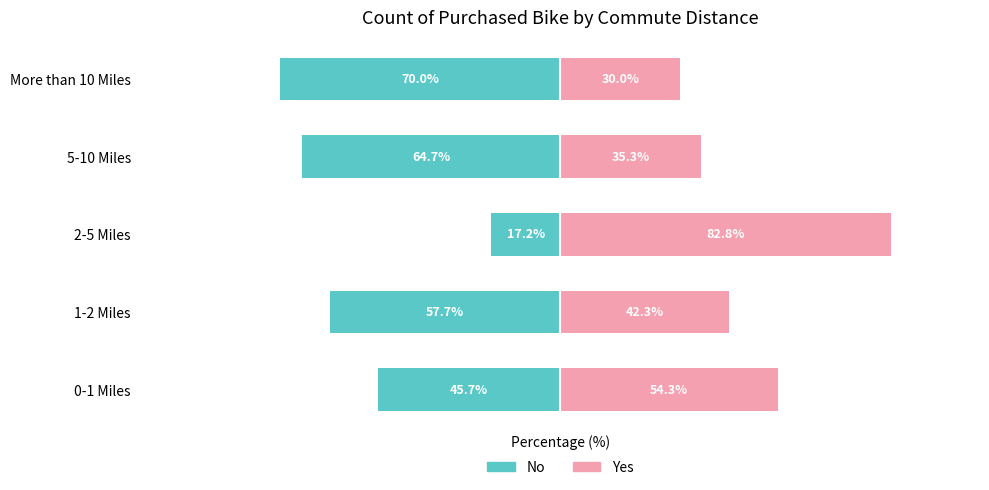

Is the value of Yes (Purchased) at 0-1 Miles greater than the value of No (Not Purchased) at 0-1 Miles?

Yes